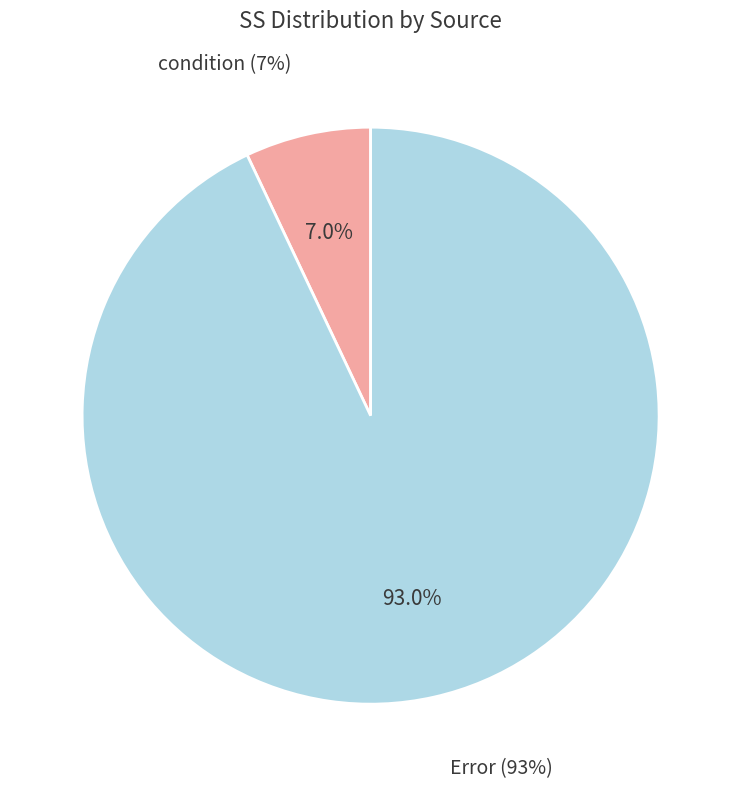

What is the smallest slice in the pie chart?

condition